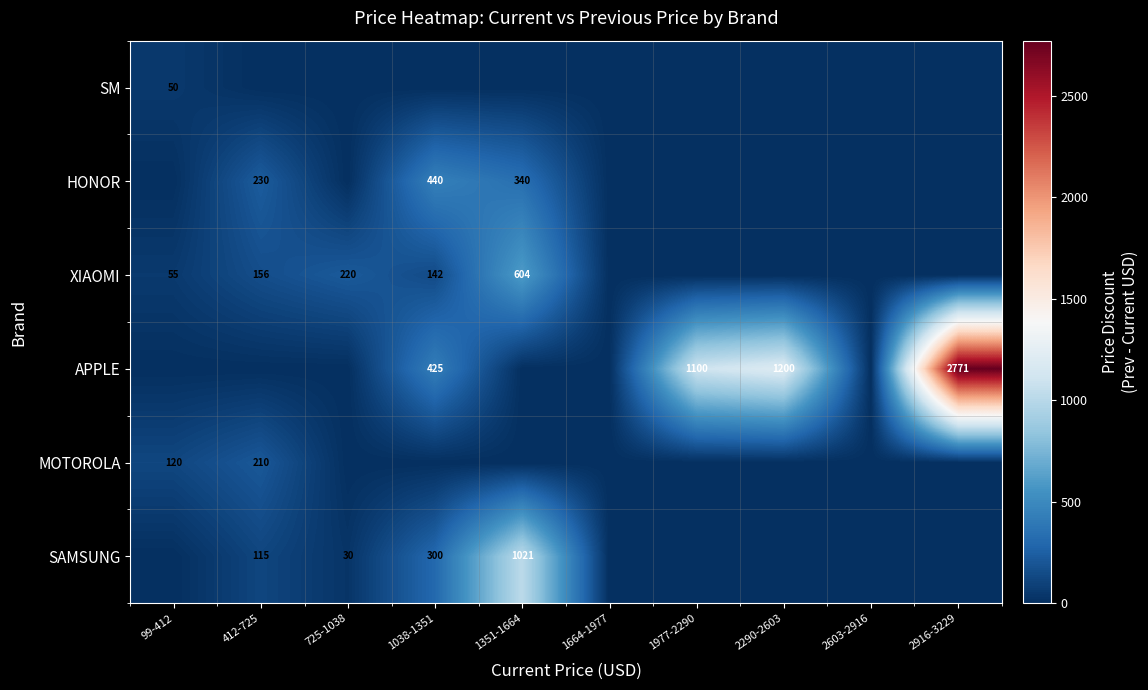

Is the value of HONOR at 1038-1351 greater than the value of SAMSUNG at 725-1038?

Yes